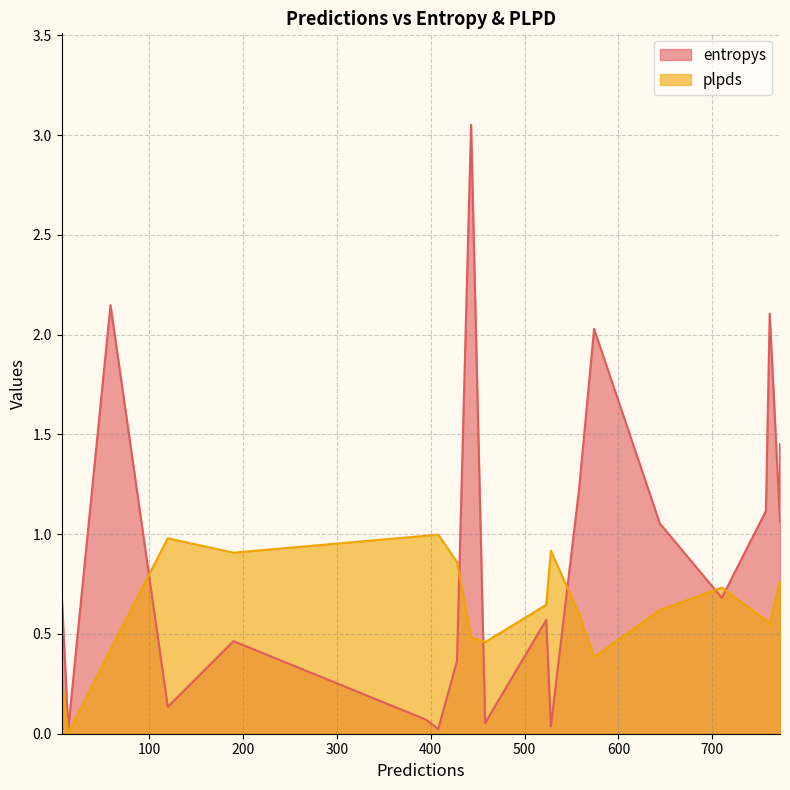

Rank the series by their average value, from lowest to highest.

plpds, entropys